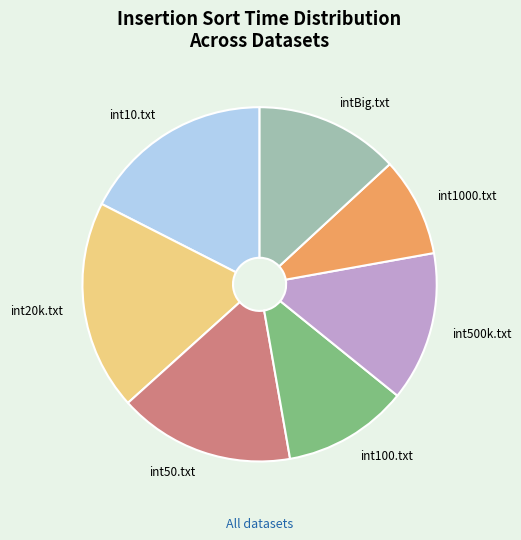

Is it true that int1000.txt is 9% of the pie?

True